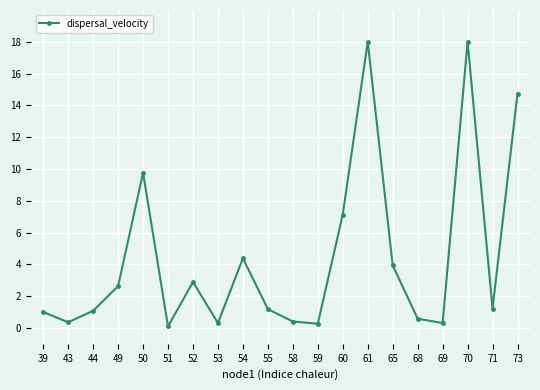

What is the maximum value shown in the chart?

18.0